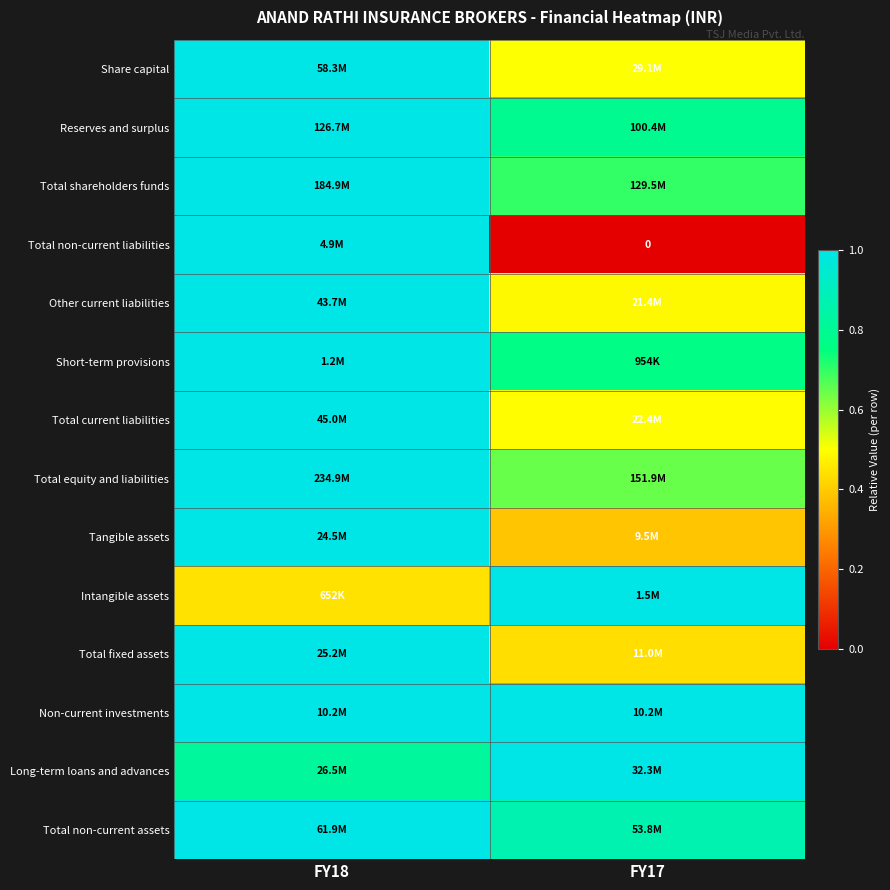

Is the value of Reserves and surplus at FY18 greater than the value of Total equity and liabilities at FY17?

Yes